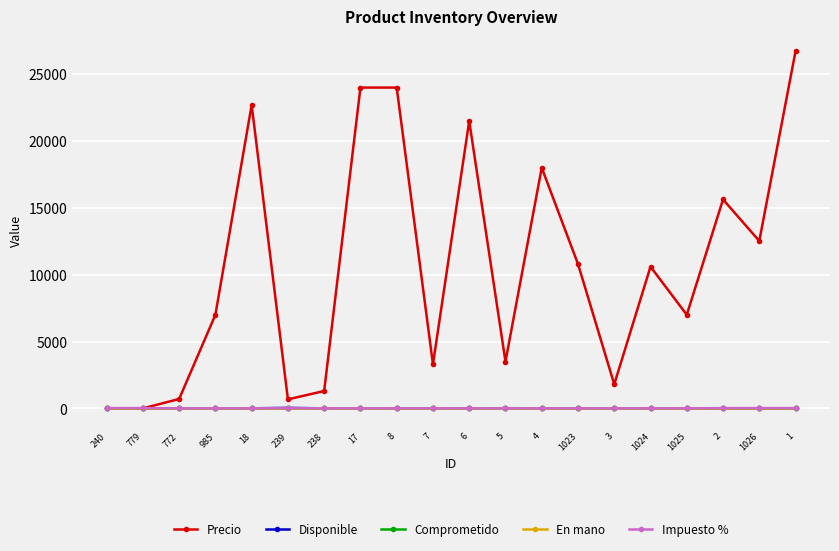

True or false: En mano has more than 1 points higher than both neighbors.

False